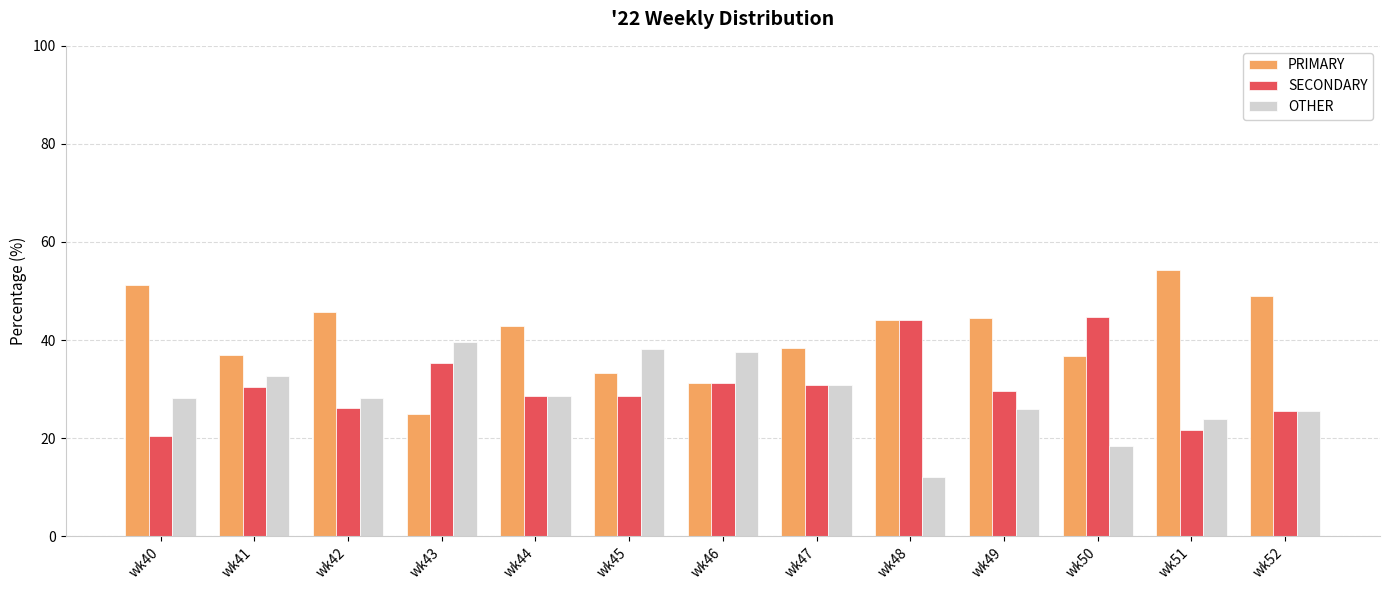

What is the value of the PRIMARY bar at the 2nd from the left?

37.0